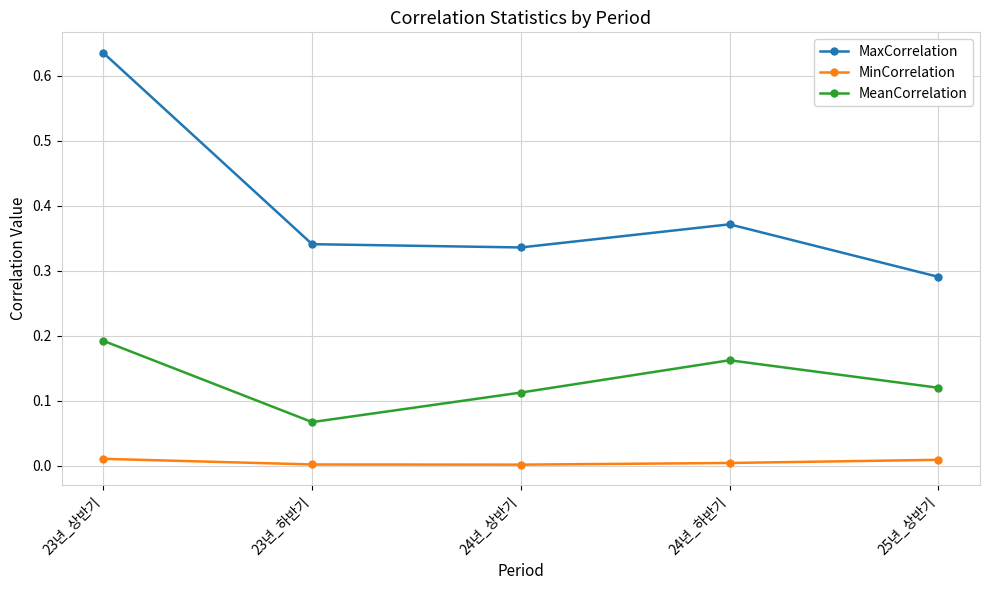

True or false: MeanCorrelation and MinCorrelation intersect in this chart.

False